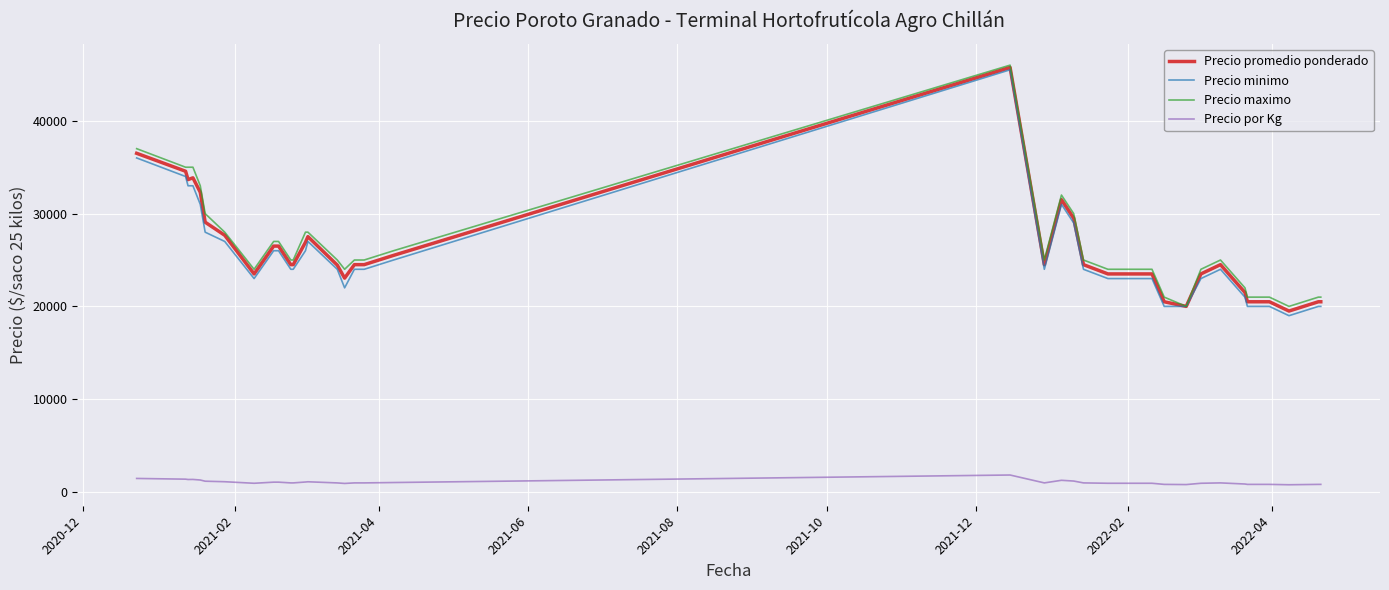

True or false: Precio por Kg and Precio maximo intersect in this chart.

False